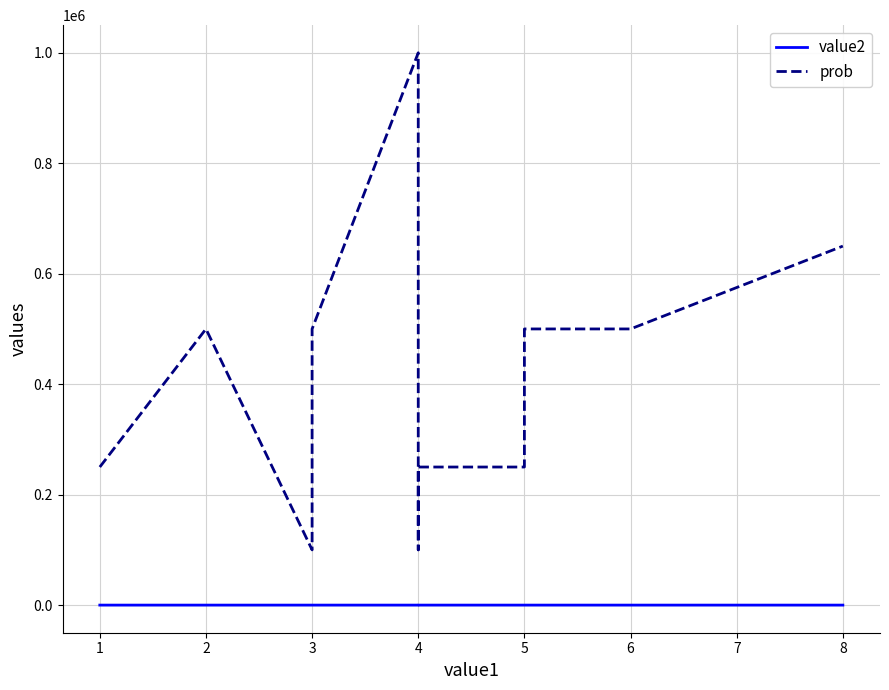

How many series are shown in this chart?

2